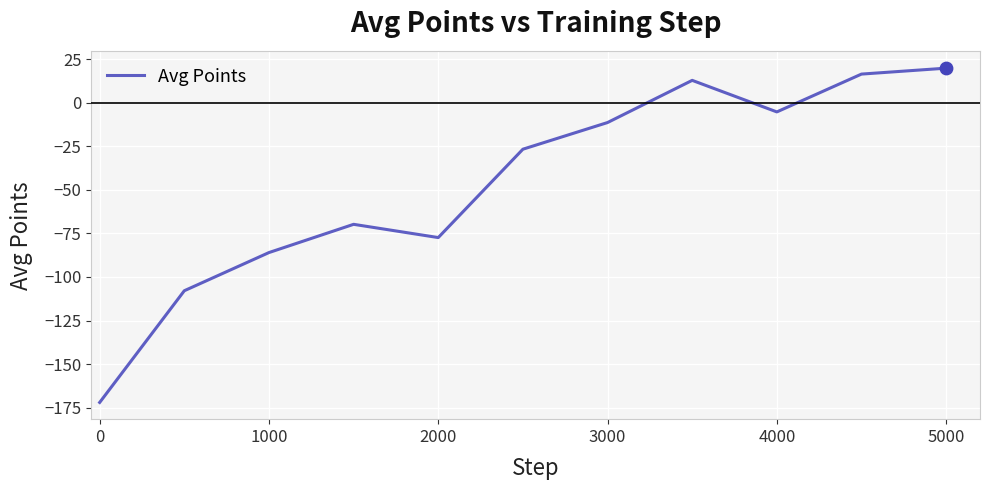

What is the difference between the maximum and minimum values?

191.8